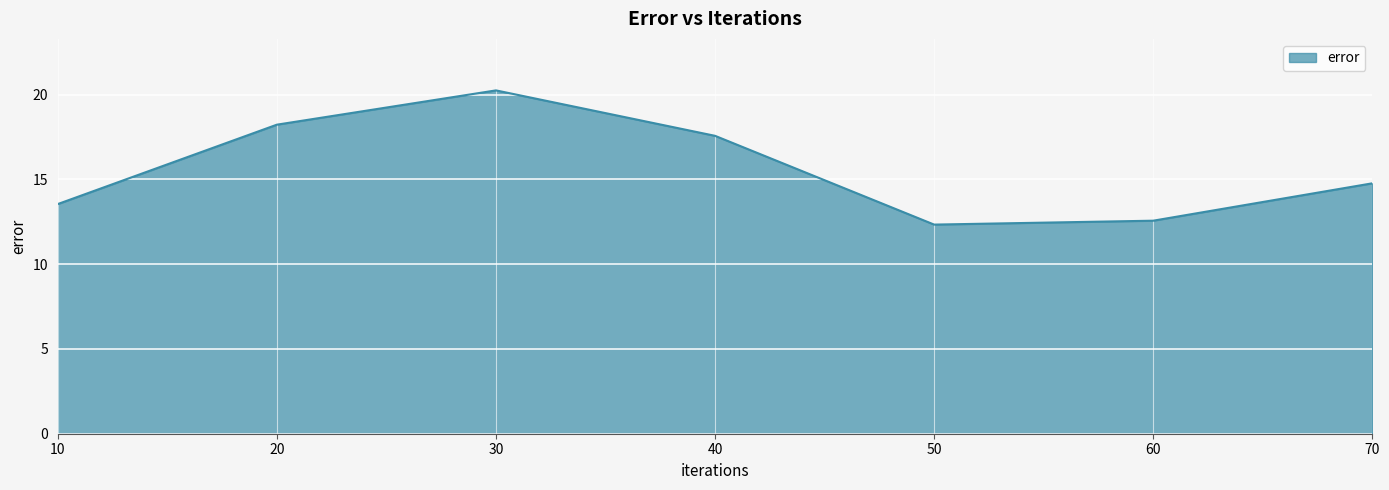

What is the difference between the second highest and second lowest values?

5.7